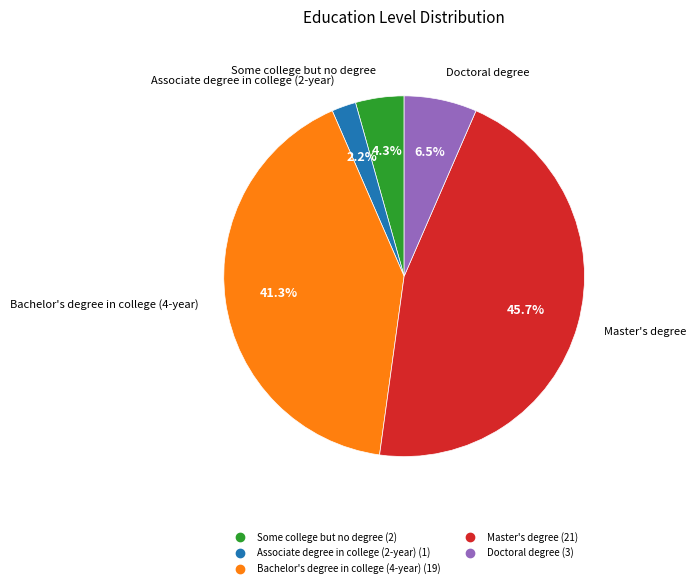

The Bachelor's degree in college (4-year) slice represents 41% of the pie. True or false?

True